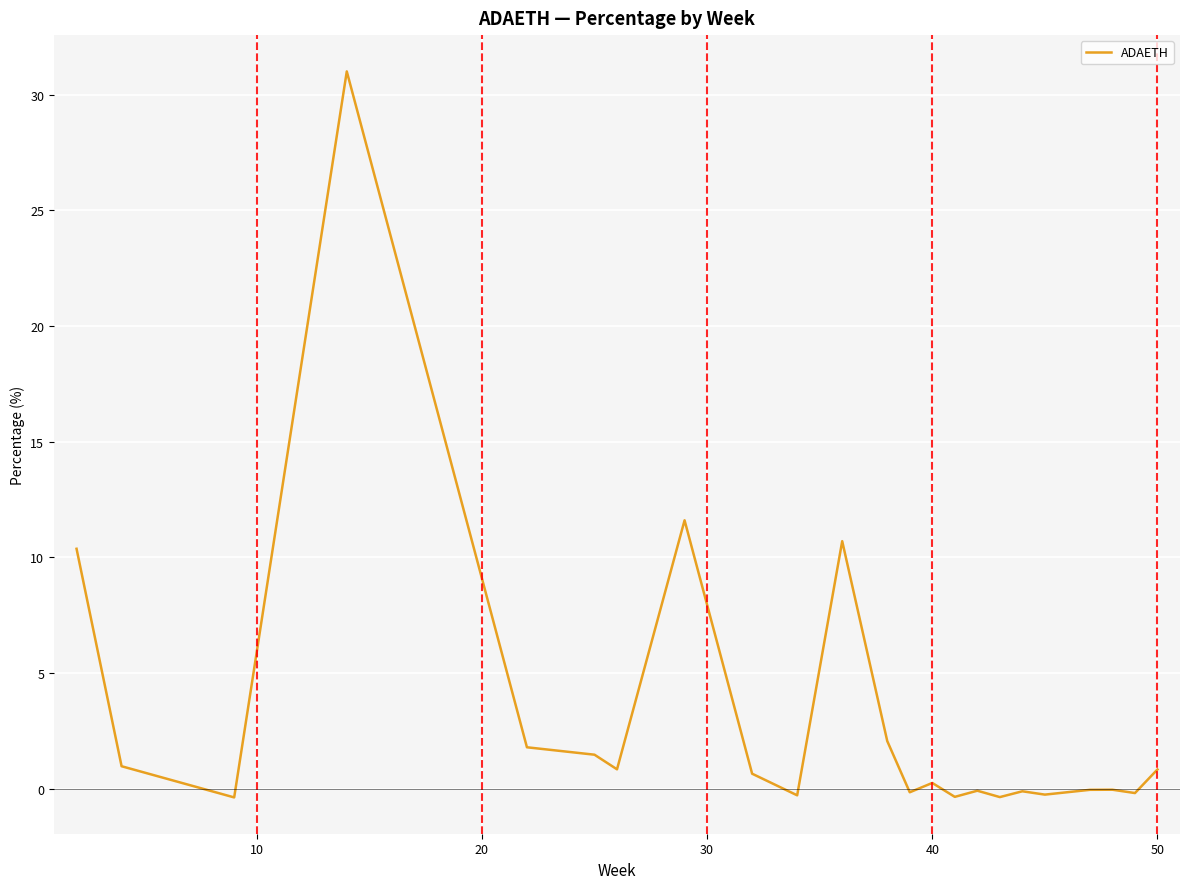

What is the greatest value displayed?

31.0